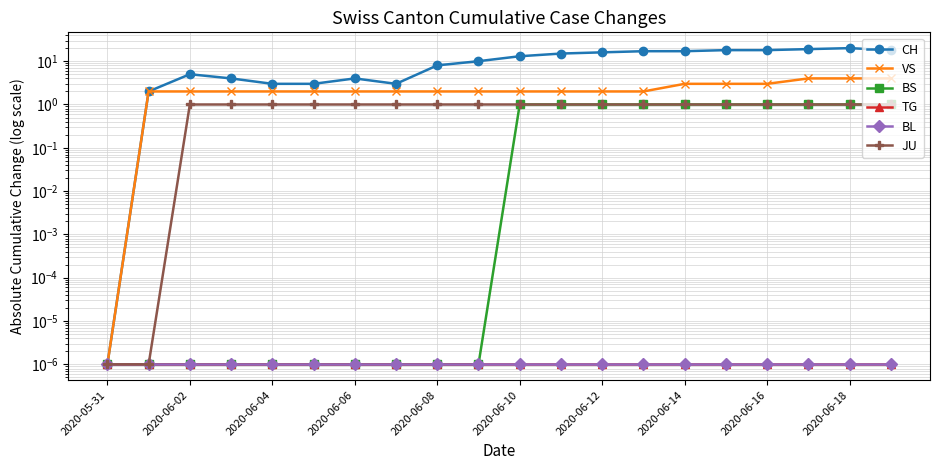

At which category is the sum across all series the highest?

2020-06-18